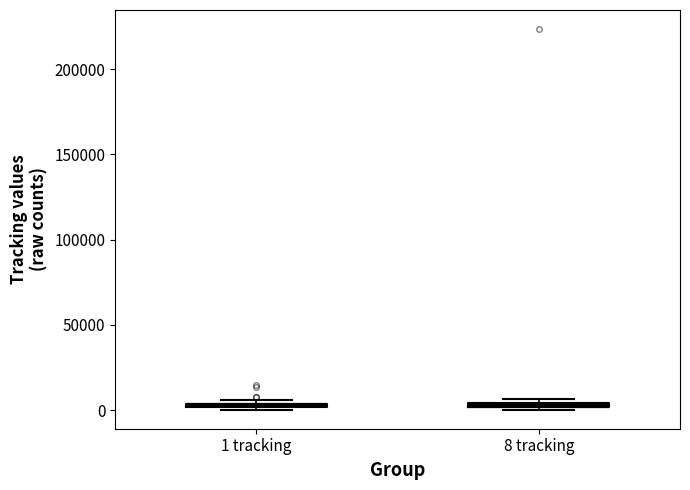

Where is the upper edge of the box for 8 tracking on the y-axis? The values are not printed on the chart, so give them approximately, as read against the axis.

5000